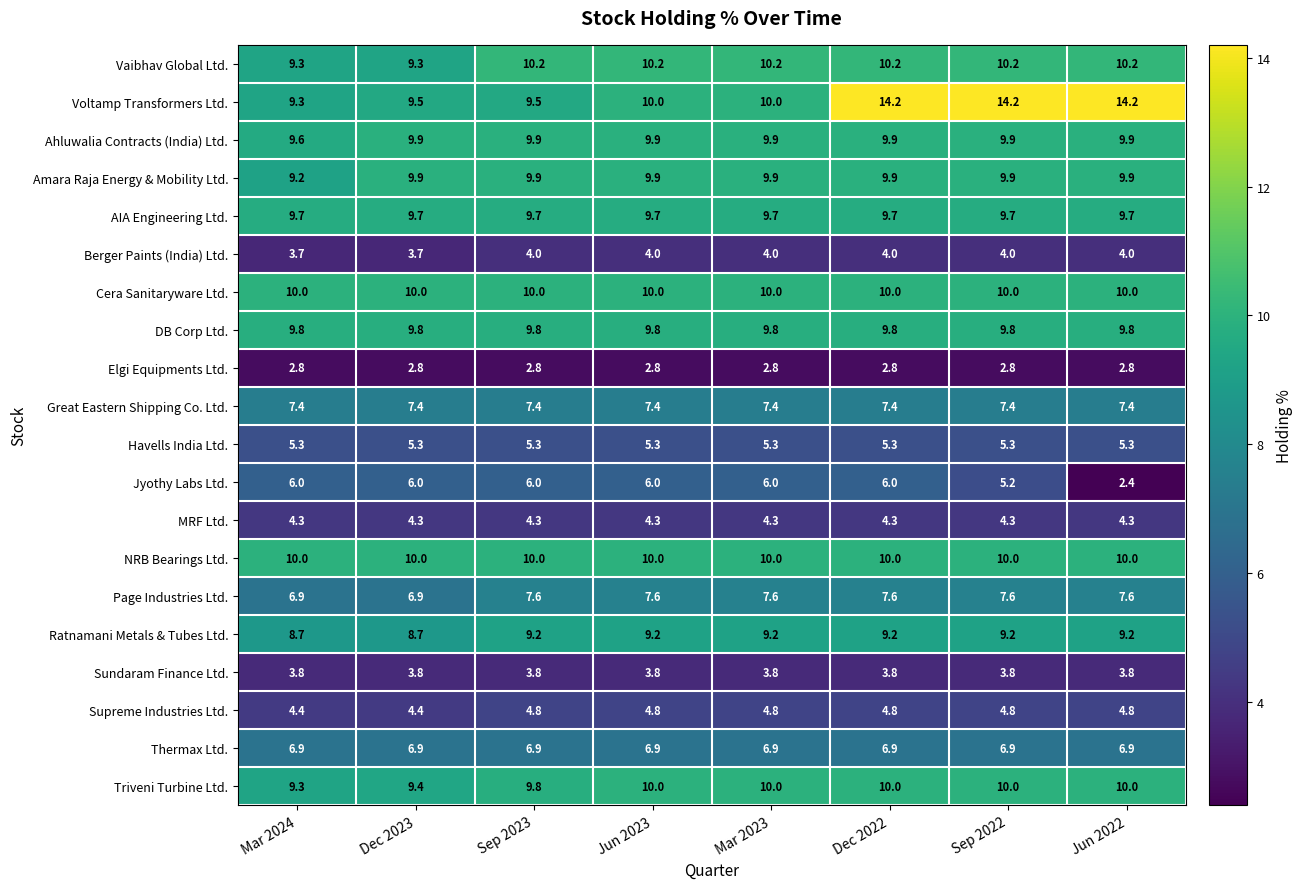

Which category has the lowest value across all series?

Jun 2022